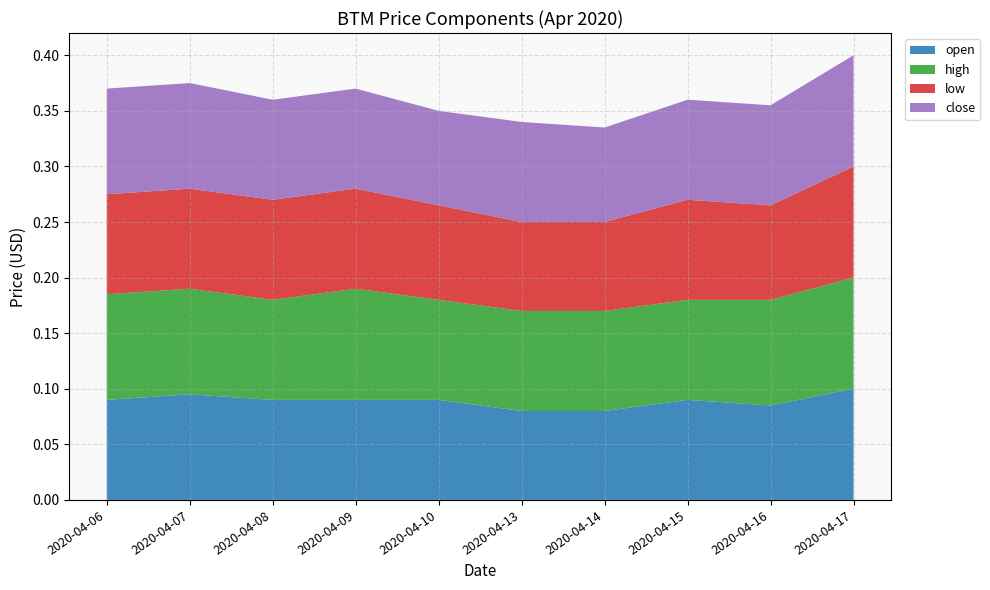

Reading right to left, extract all data points from this chart.

open: 0.1	0.1	0.1	0.1	0.1	0.1	0.1	0.1	0.1	0.1
high: 0.1	0.1	0.1	0.1	0.1	0.1	0.1	0.1	0.1	0.1
low: 0.1	0.1	0.1	0.1	0.1	0.1	0.1	0.1	0.1	0.1
close: 0.1	0.1	0.1	0.1	0.1	0.1	0.1	0.1	0.1	0.1